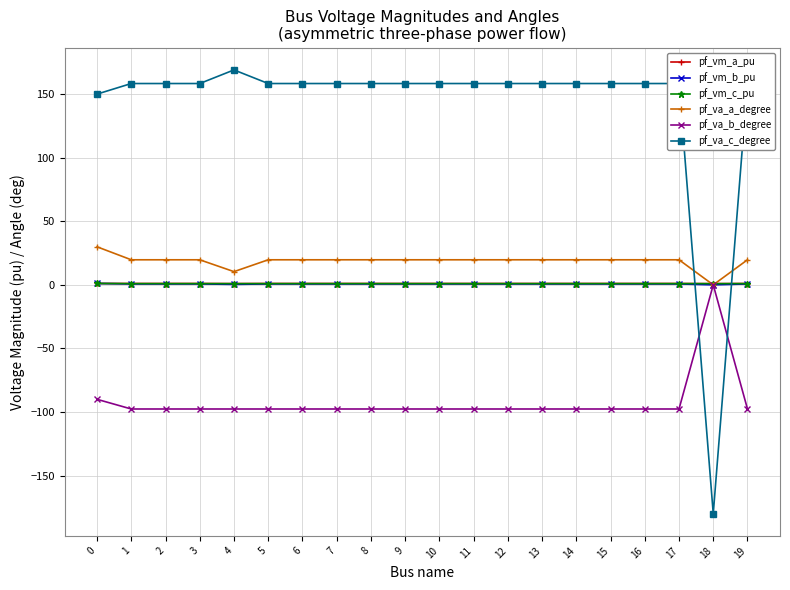

At which category does the chart reach its minimum across all series?

18